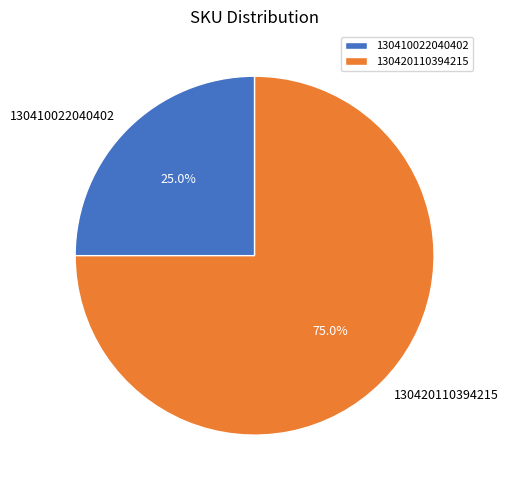

Which slice is the largest?

130420110394215